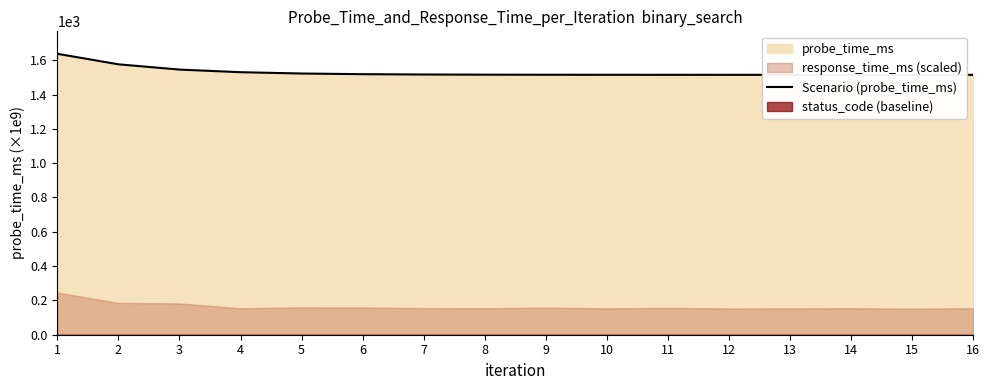

What is the minimum value shown in the chart?

1514.8